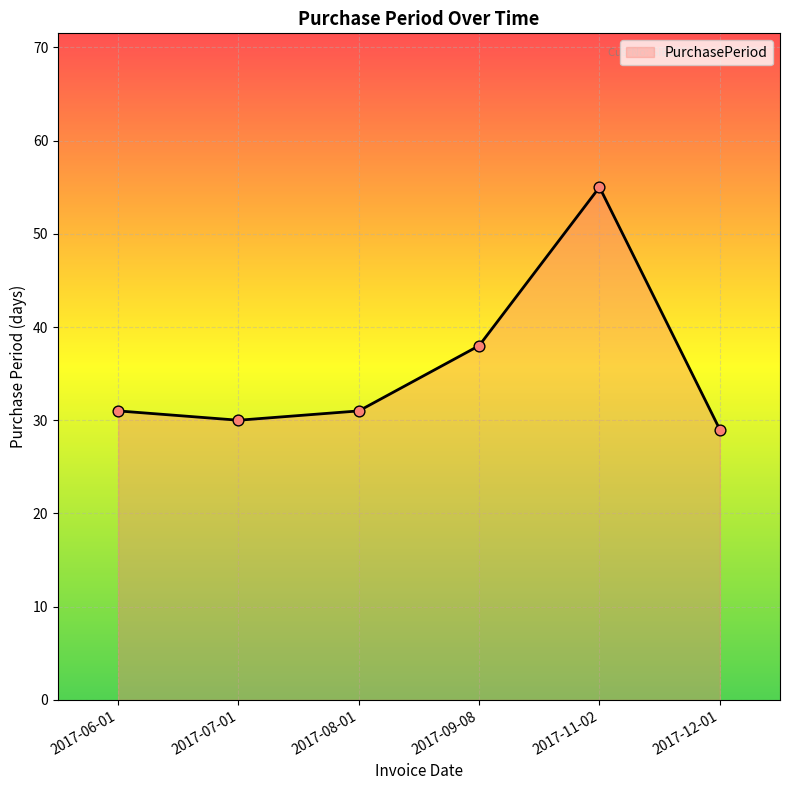

Which has a higher value, 2017-06-01 or 2017-12-01?

2017-06-01